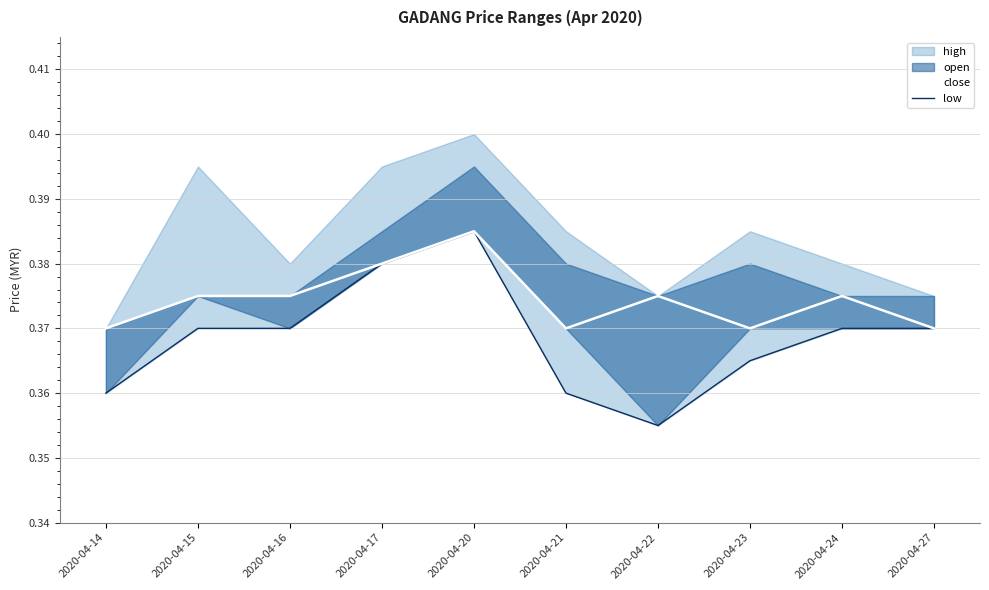

Which series has the largest range (max minus min)?

low